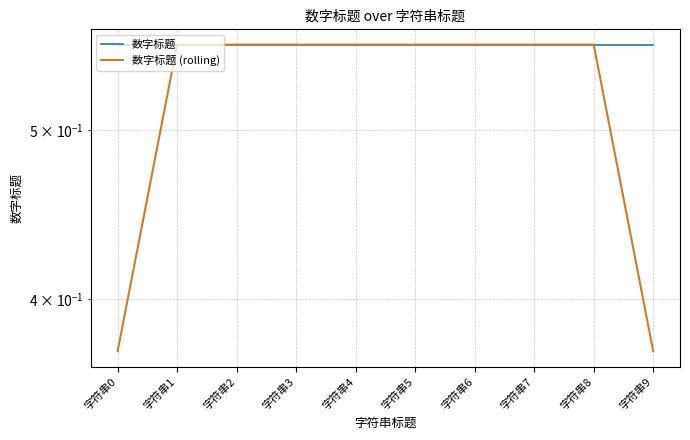

True or false: 数字标题 (rolling) and 数字标题 cross at least once.

False